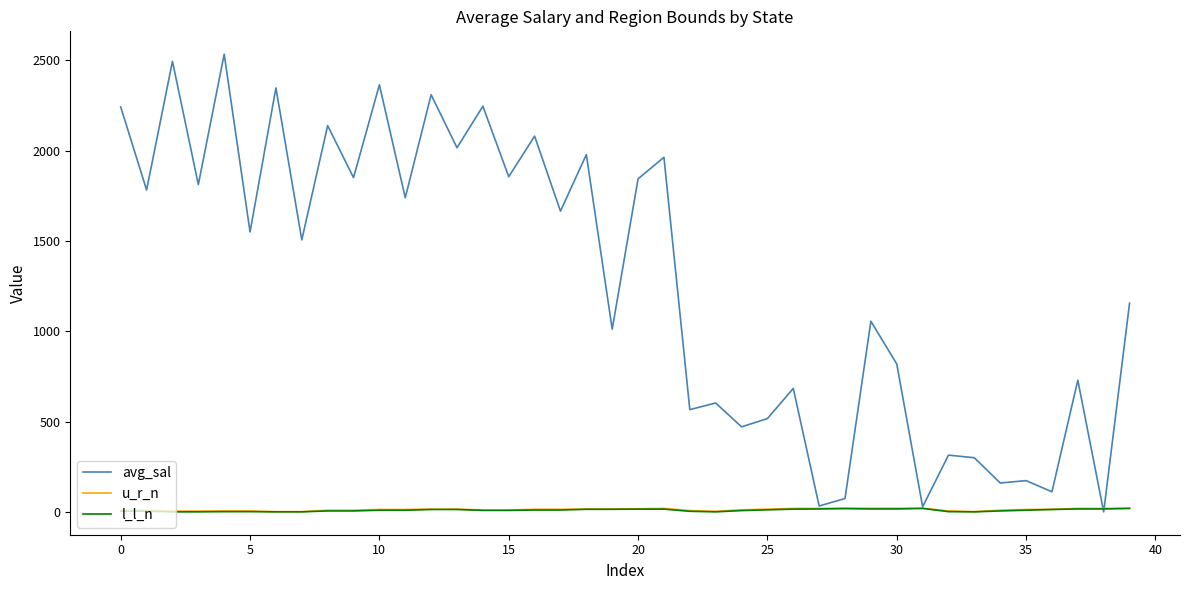

What is the maximum value shown in the chart?

2534.1